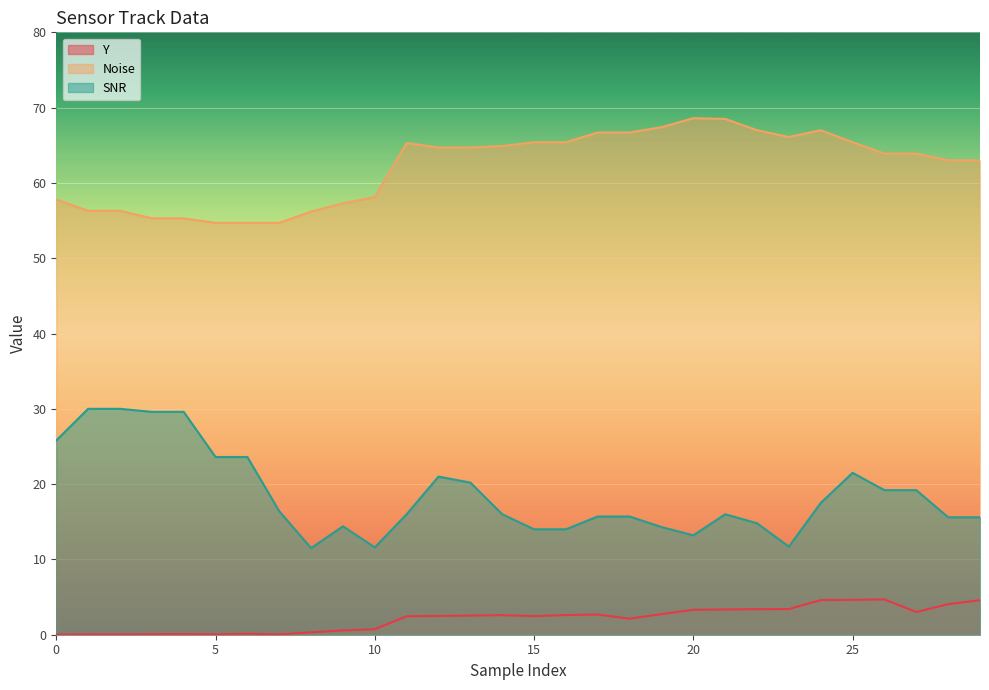

Between 0 and 5, which series saw the biggest shift?

Noise